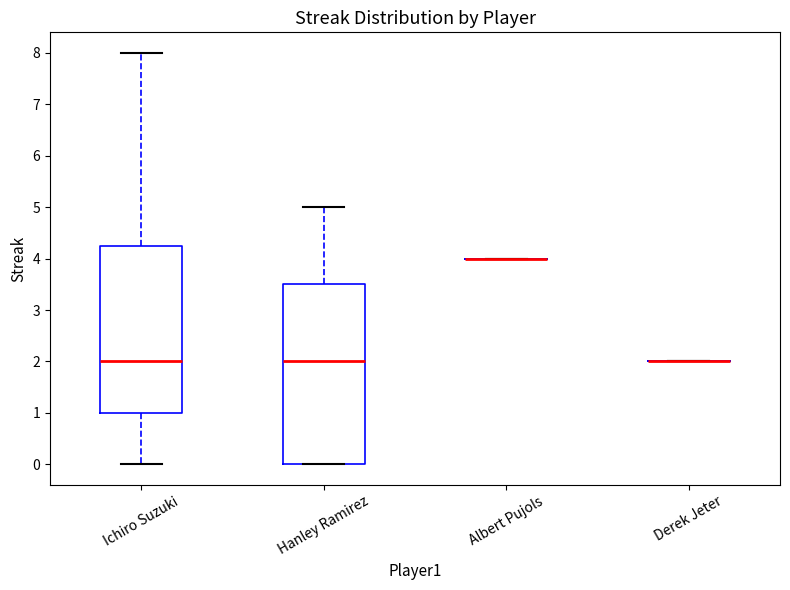

Reading left to right, transcribe this box plot: for each box, give where its median line is, the range the box spans, and where its two whiskers end, as read against the y-axis. The values are not printed on the chart, so give them approximately, as read against the axis.

Ichiro Suzuki: median 2.0, box 1.0 to 4.3, whiskers 0.0 to 8.0
Hanley Ramirez: median 2.0, box 0.0 to 3.5, whiskers 0.0 to 5.0
Albert Pujols: box collapsed to a line at 4.0, whiskers 4.0 to 4.0
Derek Jeter: box collapsed to a line at 2.0, whiskers 2.0 to 2.0